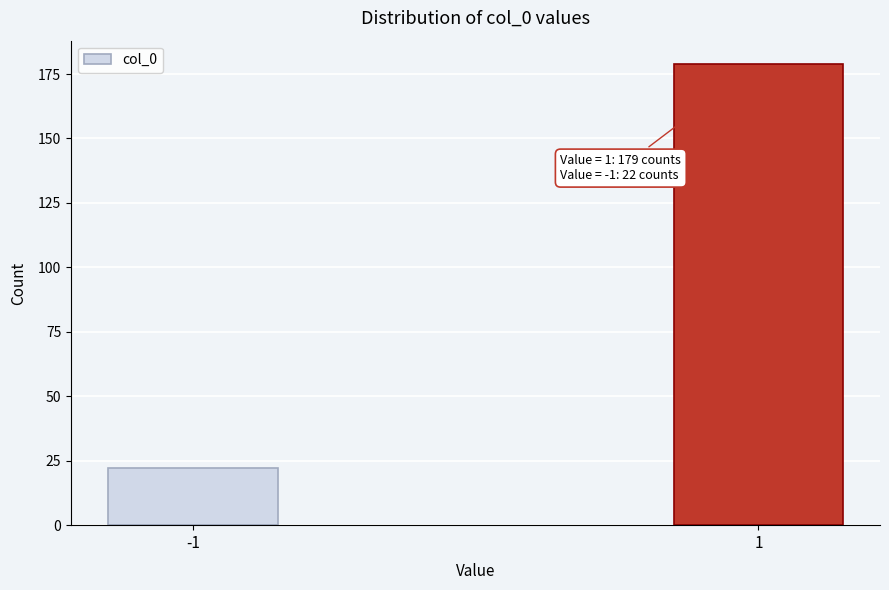

Reading left to right, what are all the values shown in this chart?

-1=22	1=179